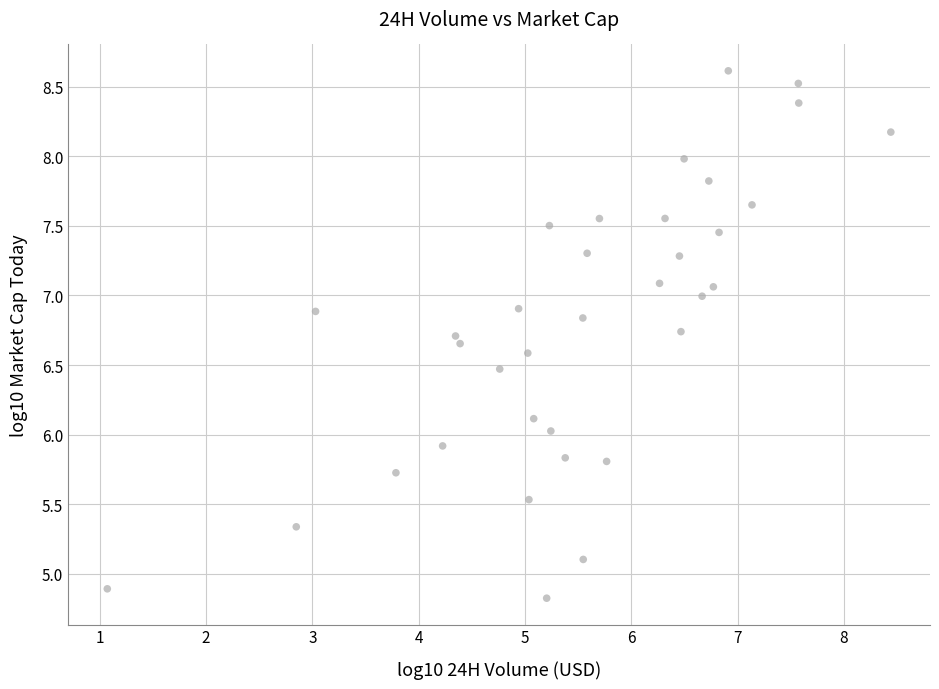

What is the range of Y values (max minus min)?

3.8